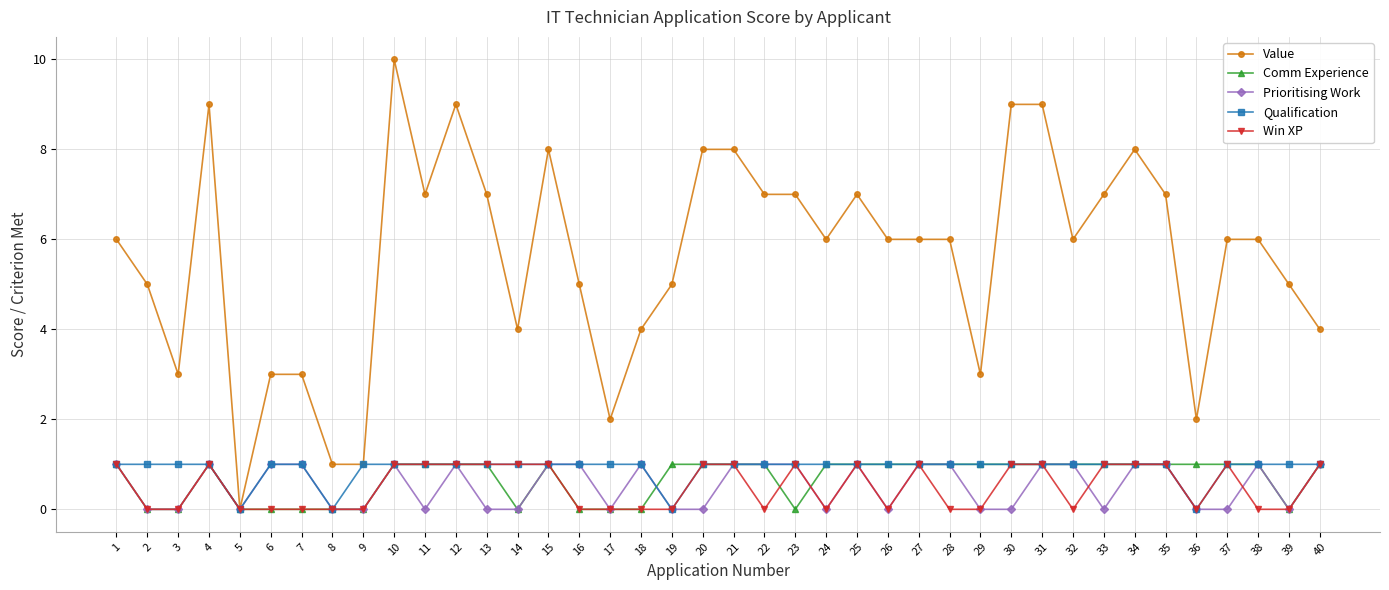

Which series has the largest range (max minus min)?

Value